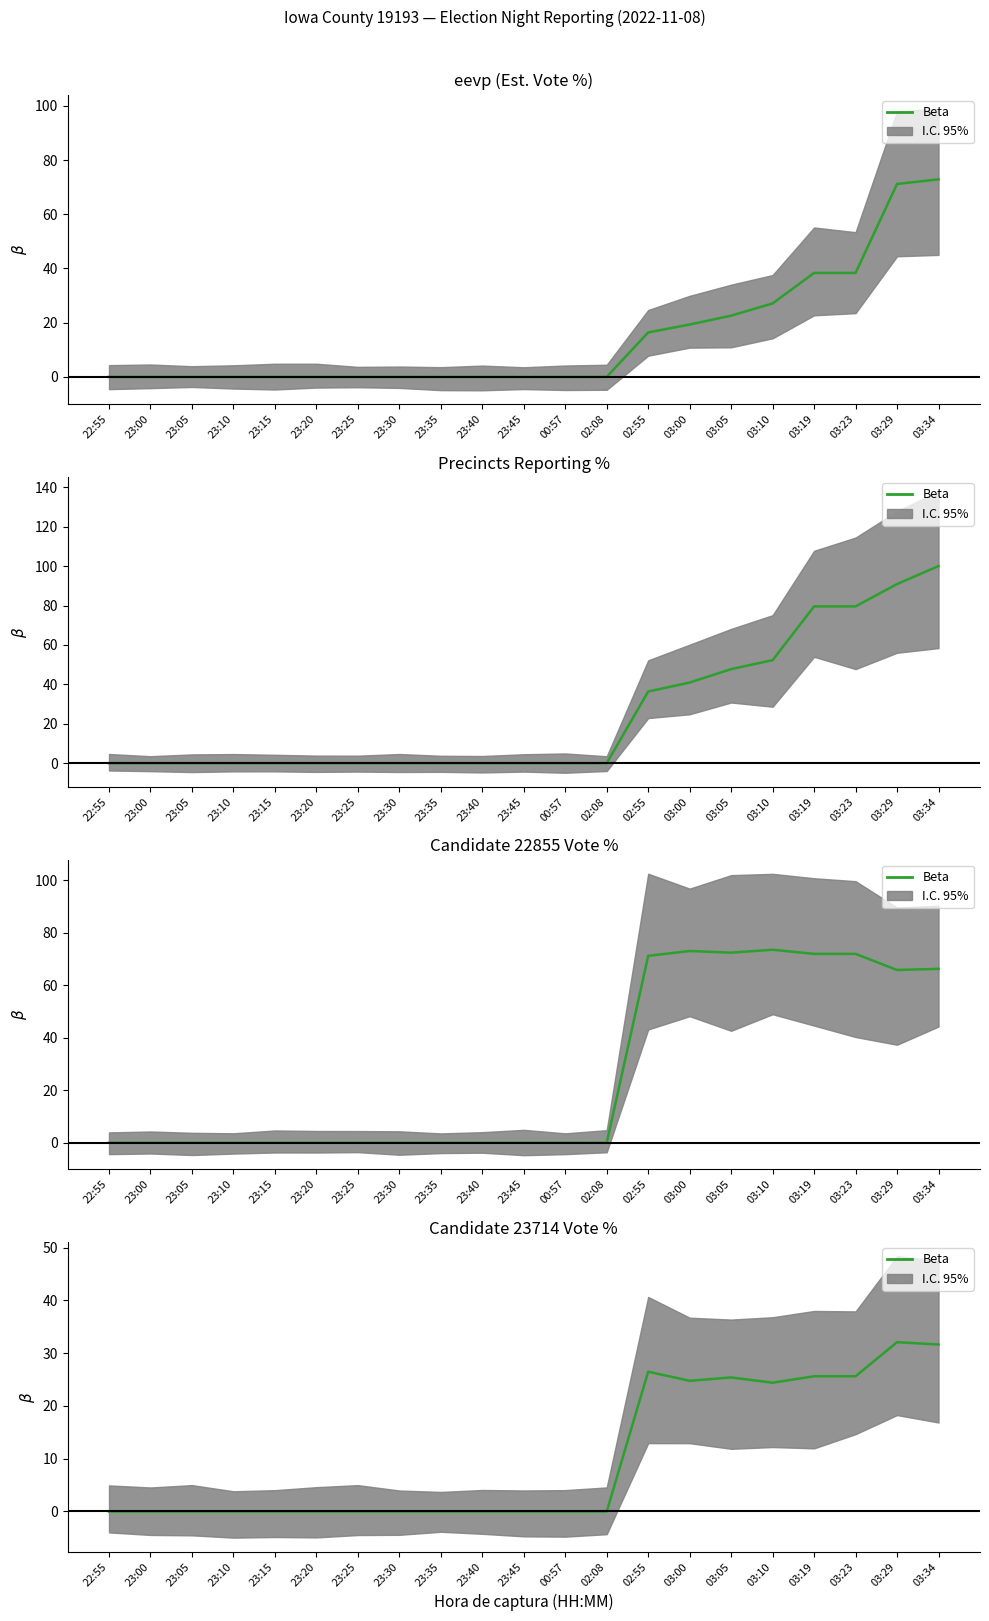

List the labels in order of value, smallest first.

22:55, 23:00, 23:05, 23:10, 23:15, 23:20, 23:25, 23:30, 23:35, 23:40, 23:45, 00:57, 02:08, 03:10, 03:00, 03:05, 03:19, 03:23, 02:55, 03:34, 03:29